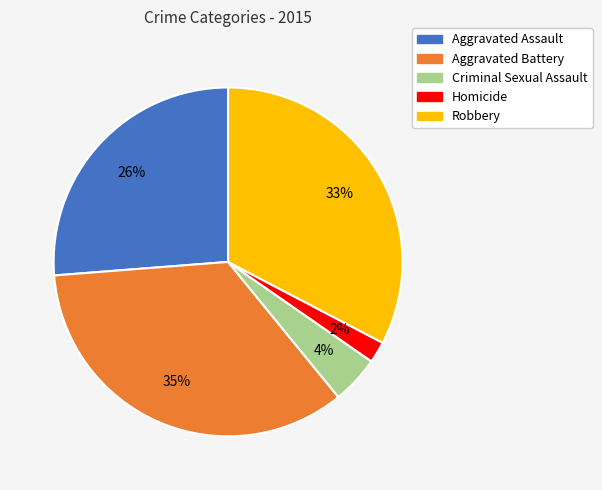

What percentage is the Homicide slice, to the nearest percent?

2%